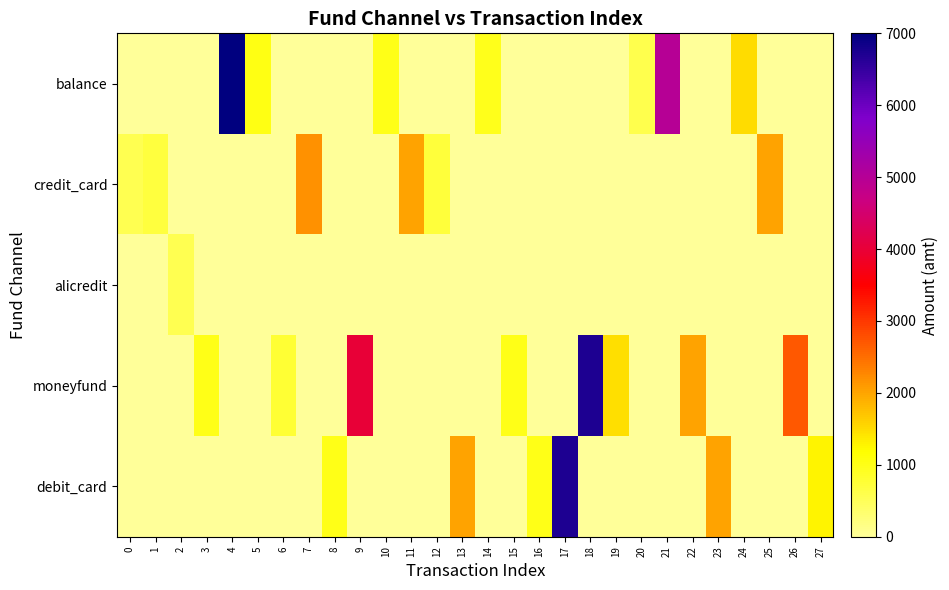

Between 2 and 17, which series saw the biggest shift?

debit_card